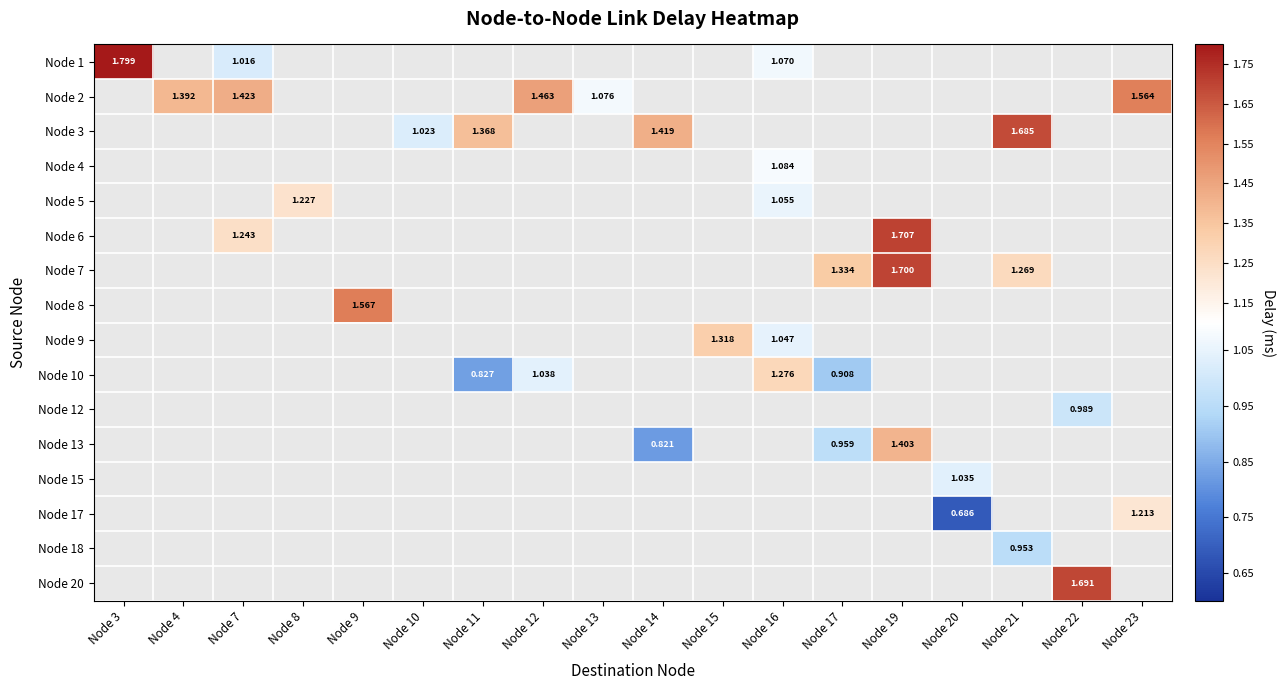

Which series has the largest range (max minus min)?

Node 1